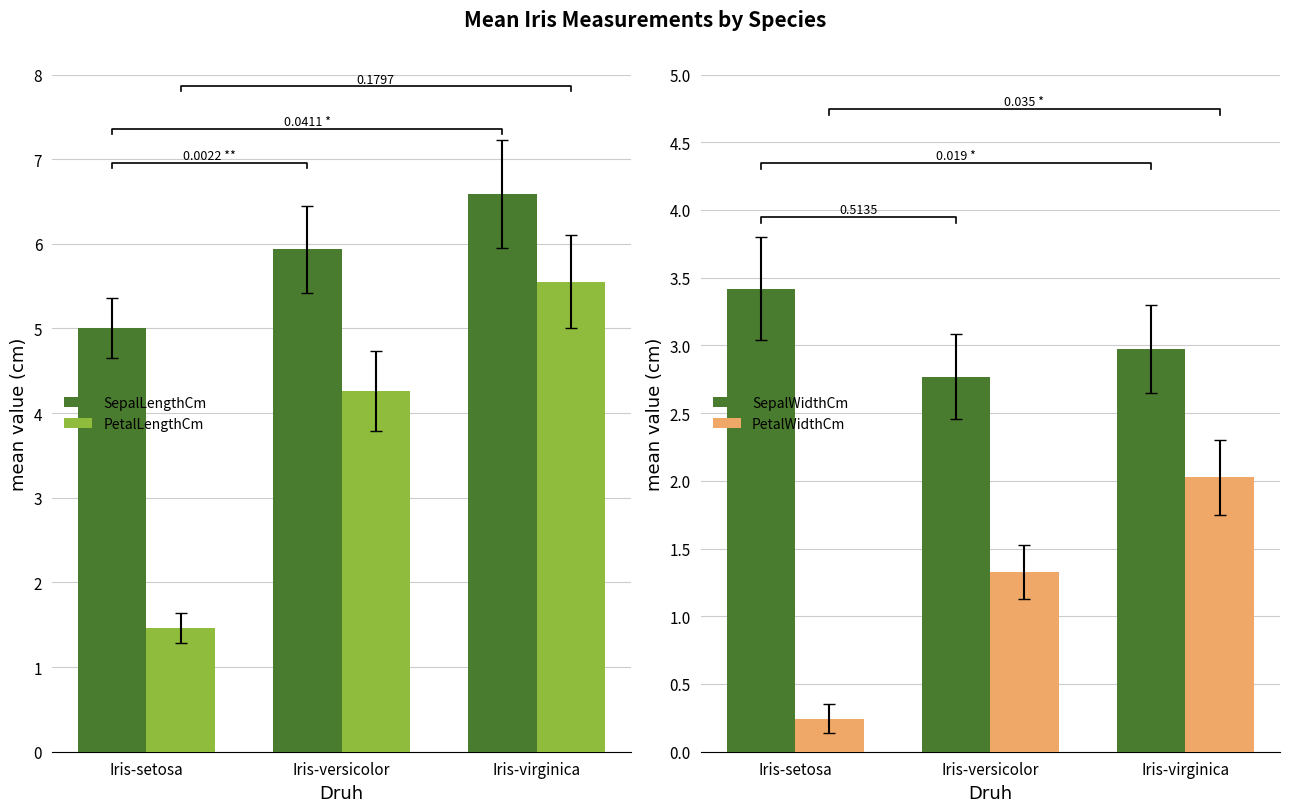

At which label is PetalLengthCm closest to 3?

Iris-versicolor